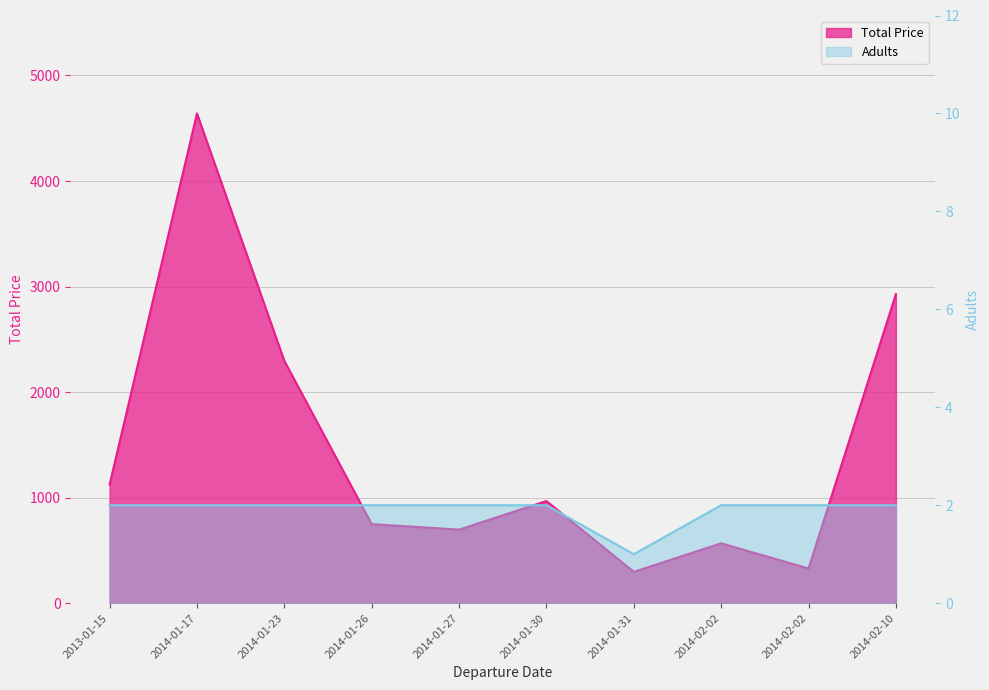

True or false: Adults has a value of 3.5 at 2014-01-30.

False